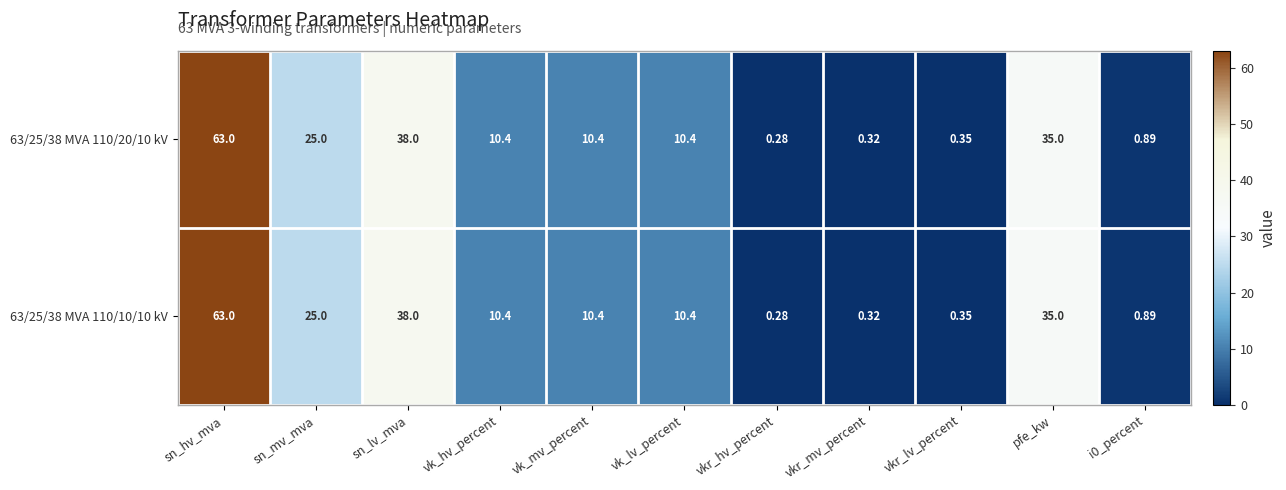

At which category is the sum across all series the highest?

sn_hv_mva